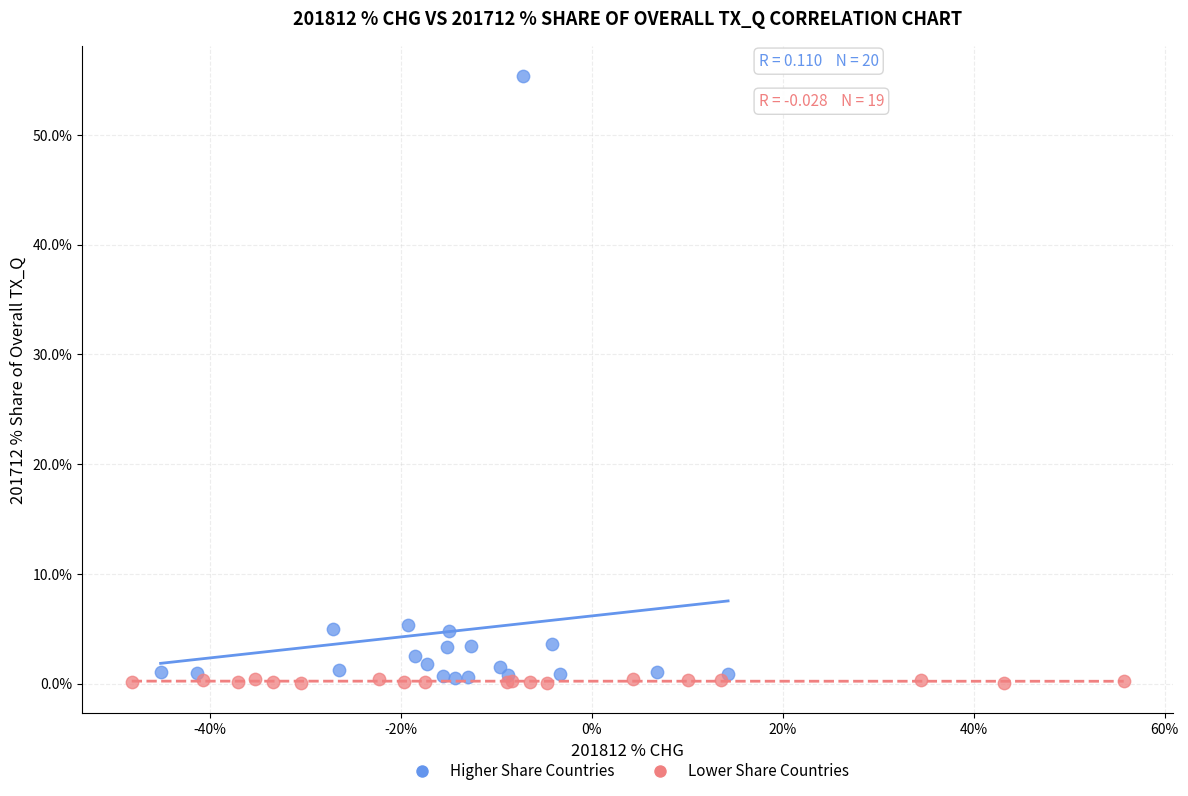

Which series reaches the maximum Y coordinate?

Higher Share Countries